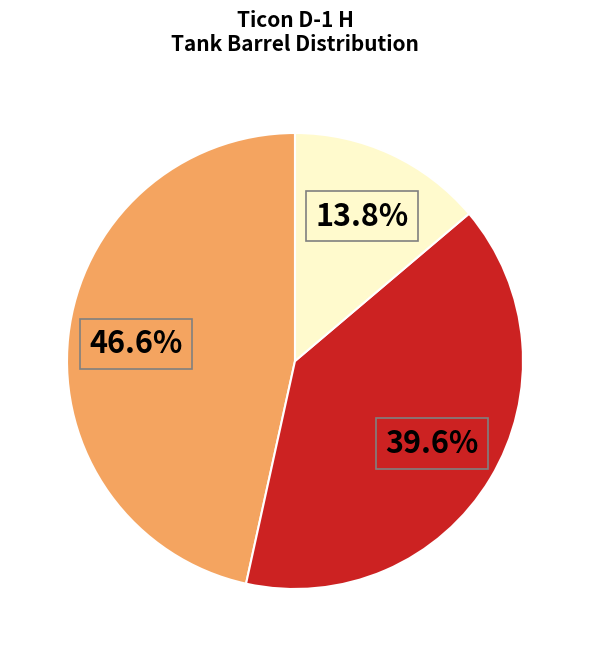

Is there any slice that represents more than half of the pie?

No